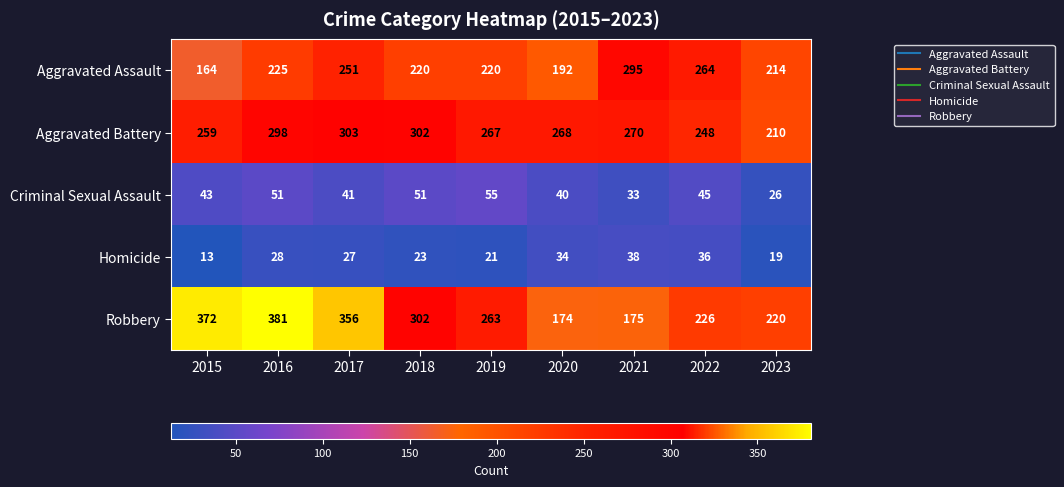

Which series has the widest spread of values?

Robbery